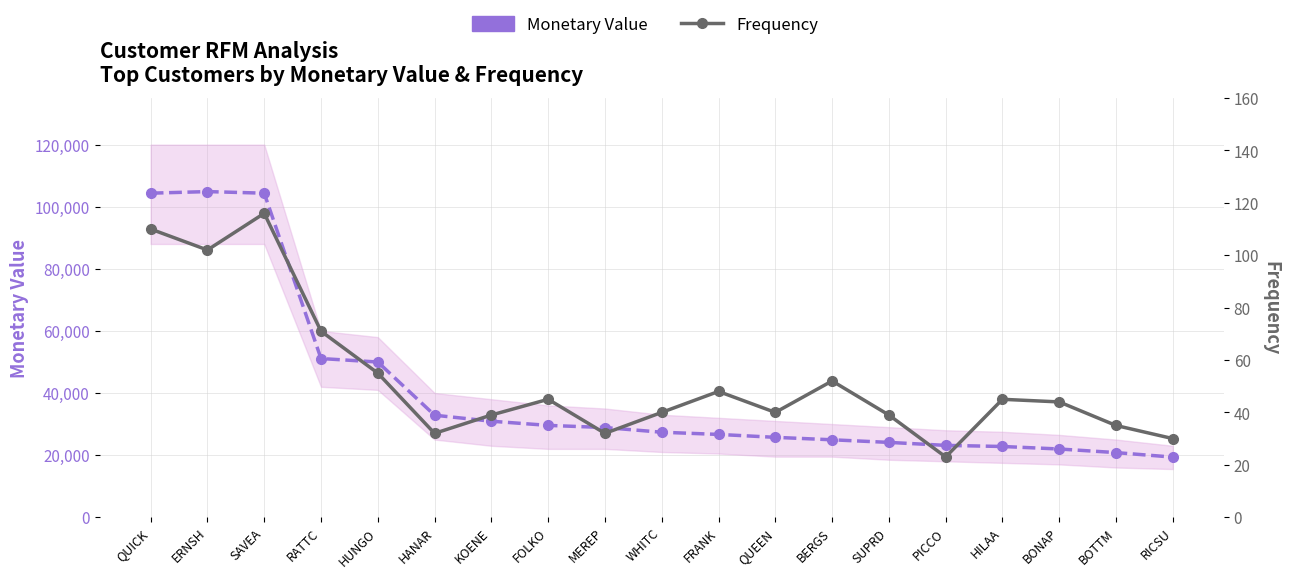

Reading right to left, extract all data points from this chart.

Monetary Value: RICSU=19343.8	BOTTM=20801.6	BONAP=21963.2	HILAA=22768.8	PICCO=23128.9	SUPRD=24088.8	BERGS=24927.6	QUEEN=25717.5	FRANK=26656.6	WHITC=27363.6	MEREP=28872.2	FOLKO=29567.6	KOENE=30908.4	HANAR=32841.4	HUNGO=49979.9	RATTC=51097.8	SAVEA=104361.9	ERNSH=104875.0	QUICK=104361.9
Frequency: RICSU=30.0	BOTTM=35.0	BONAP=44.0	HILAA=45.0	PICCO=23.0	SUPRD=39.0	BERGS=52.0	QUEEN=40.0	FRANK=48.0	WHITC=40.0	MEREP=32.0	FOLKO=45.0	KOENE=39.0	HANAR=32.0	HUNGO=55.0	RATTC=71.0	SAVEA=116.0	ERNSH=102.0	QUICK=110.0